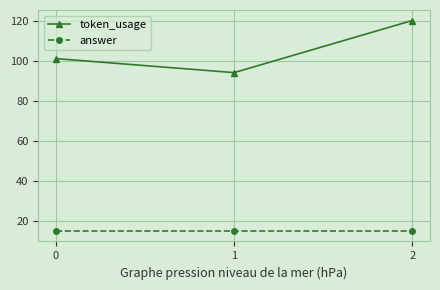

What is the difference between the maximum and second lowest values in the token_usage series?

19